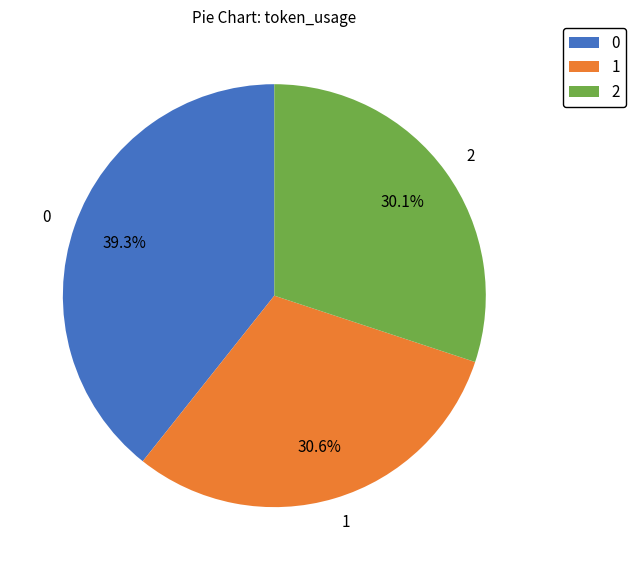

How many slices are in this pie chart?

3